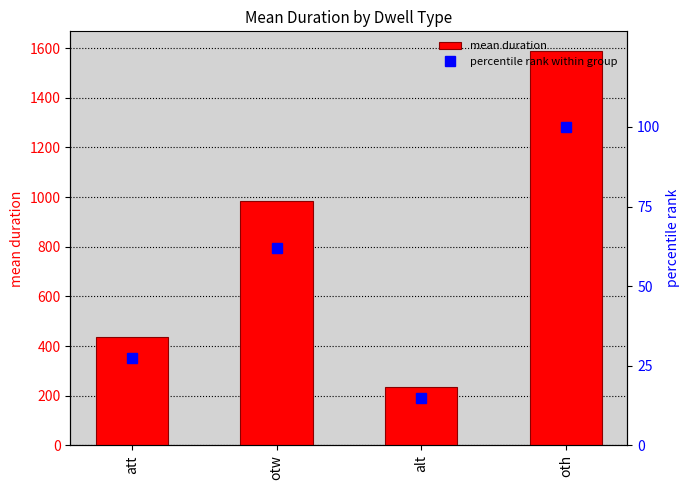

Rank the series by their average value, from highest to lowest.

mean duration, percentile rank within group